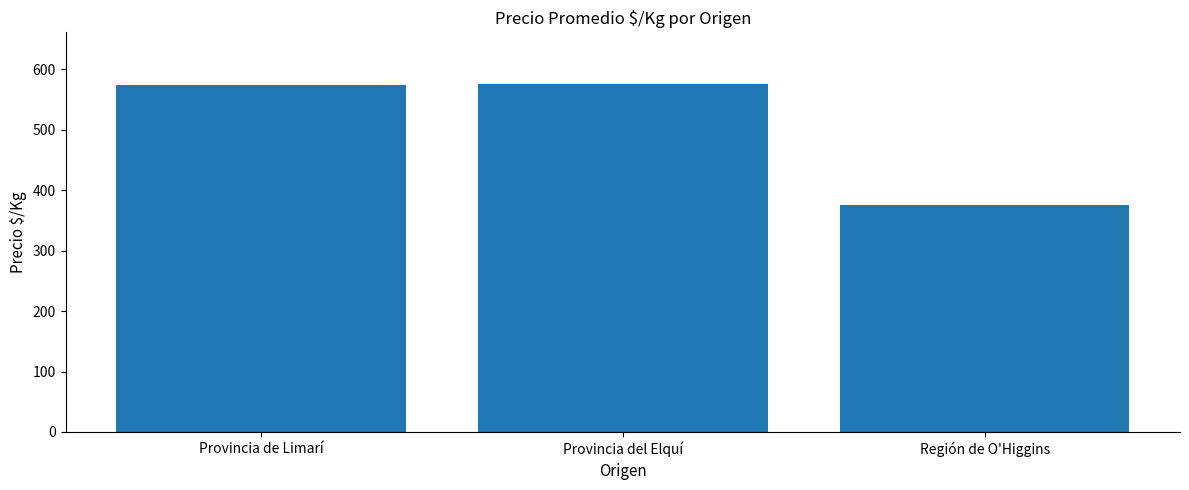

How many bars are there in total?

3